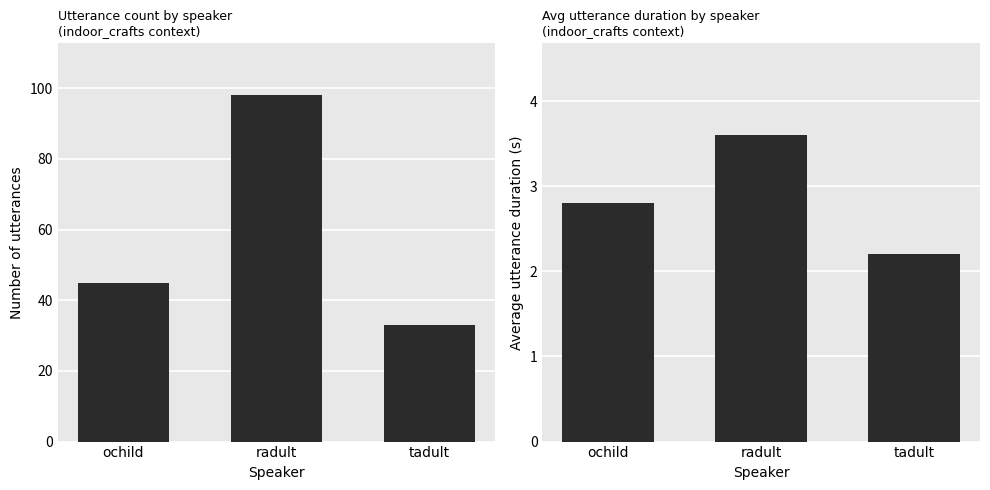

At which label is avg duration (s) closest to 2?

tadult